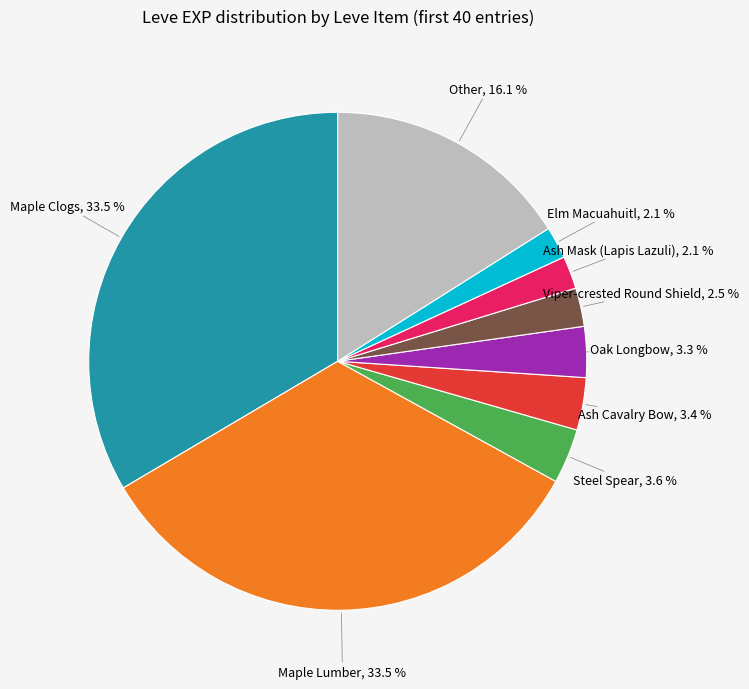

What portion of the pie excludes Ash Cavalry Bow?

96.6%